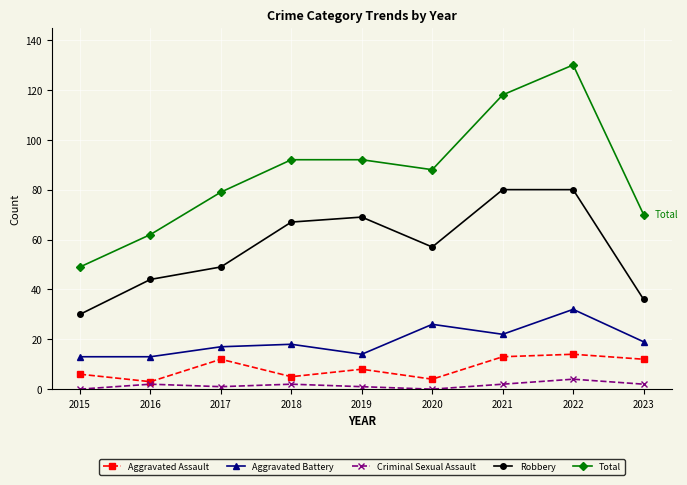

How many data points in Aggravated Assault are less than 8?

4